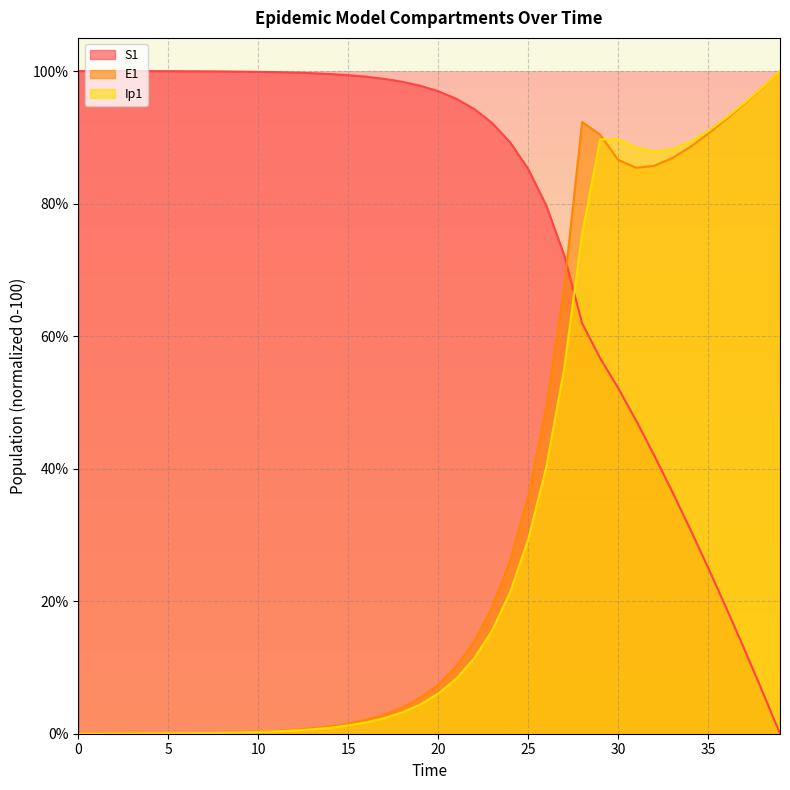

The E1 series shows 107.9 at 27. True or false?

False